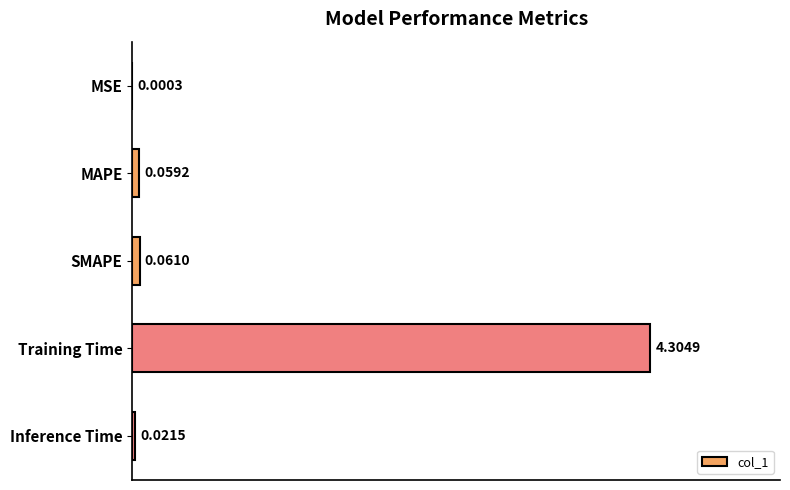

Which has a higher value, MSE or SMAPE?

SMAPE